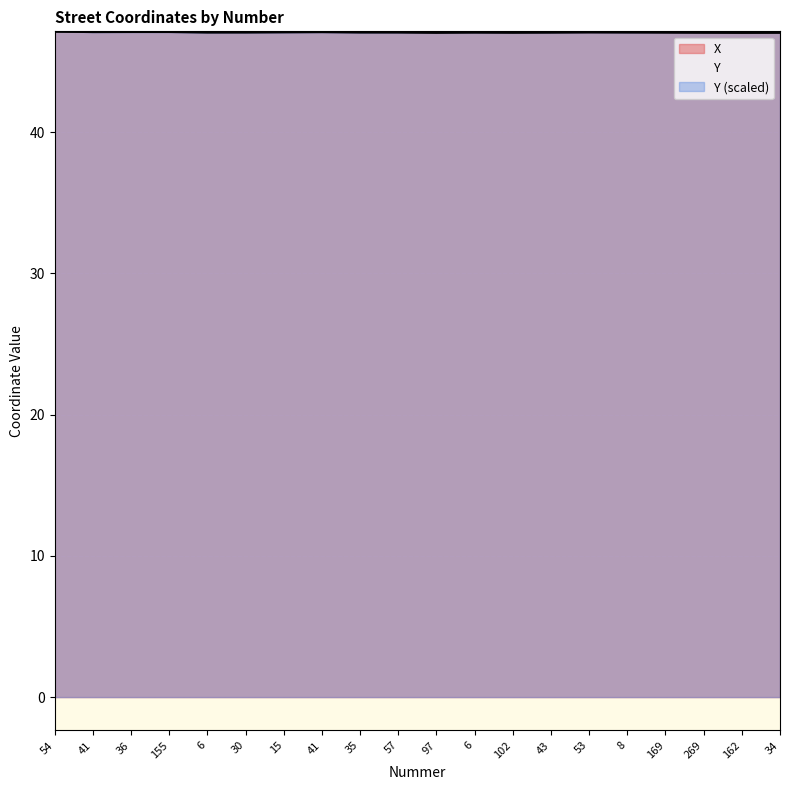

The X series shows 47.1 at 102. True or false?

True